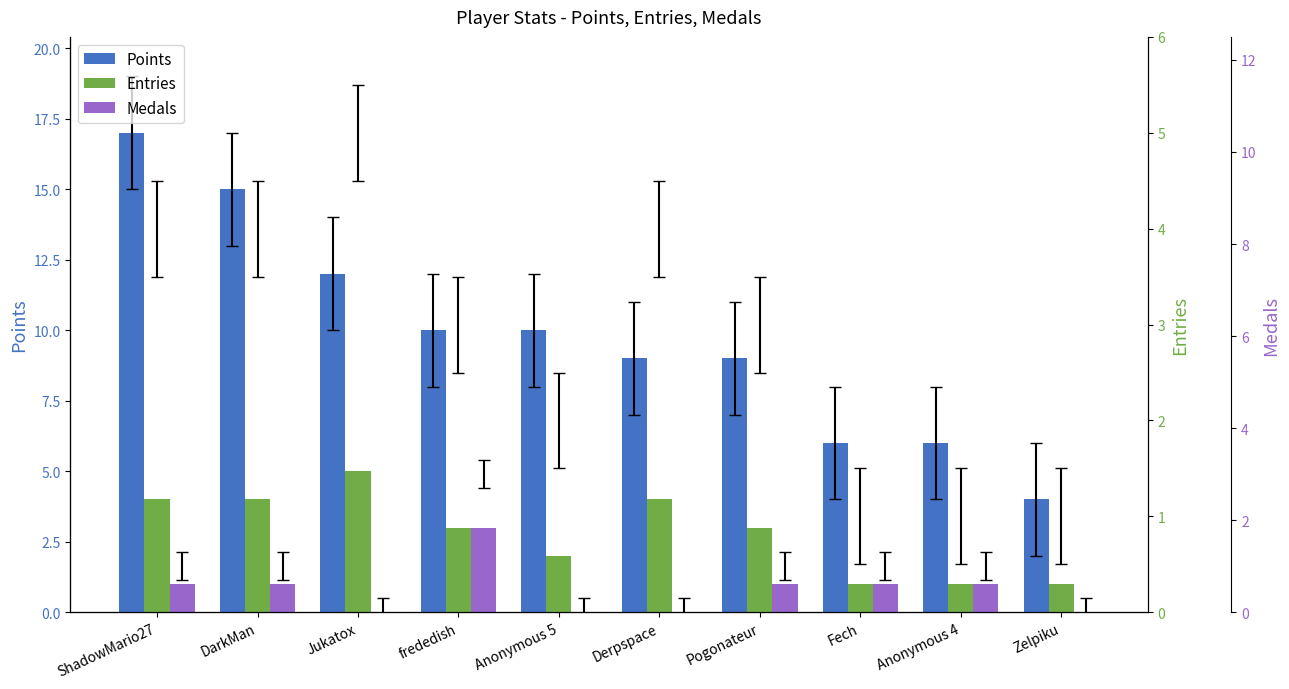

What position from the left is frededish?

4